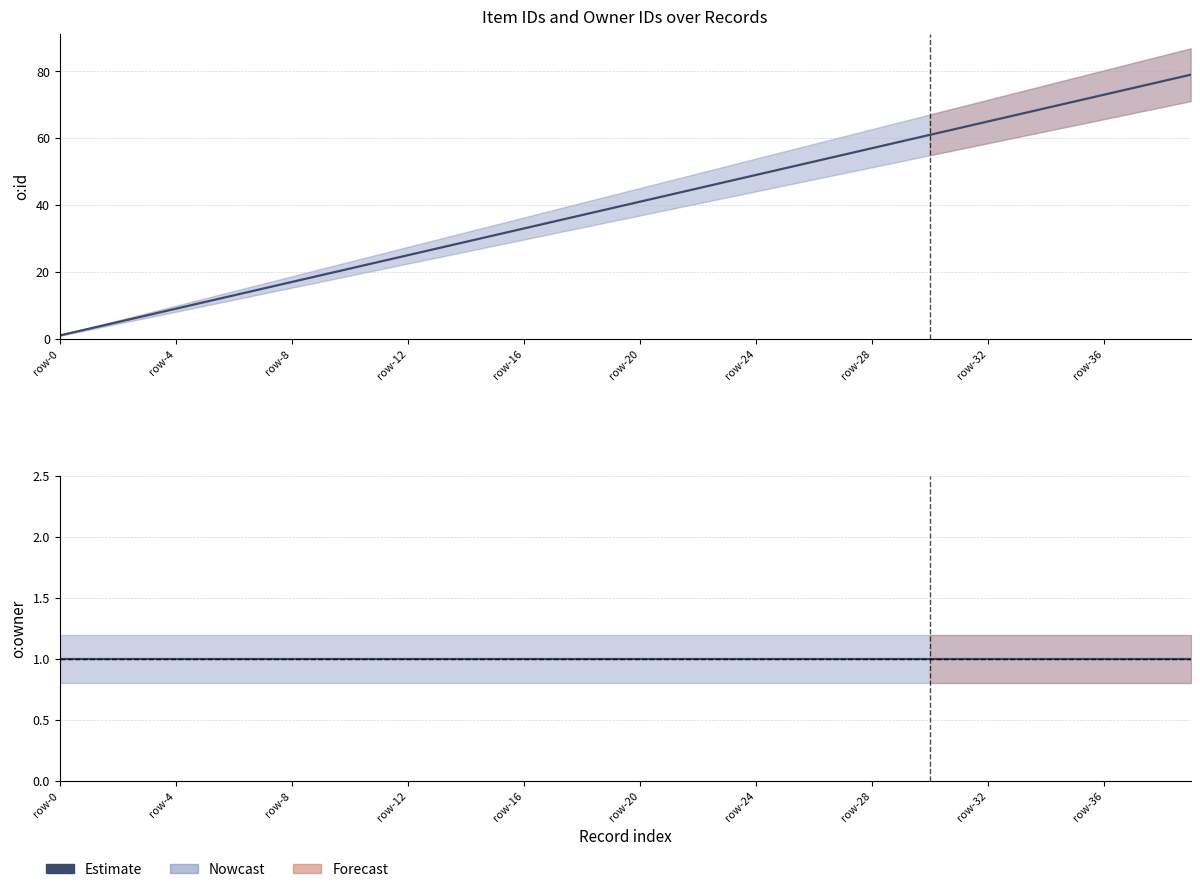

What is the ratio of the value at row-32 to the value at row-10?

3.1